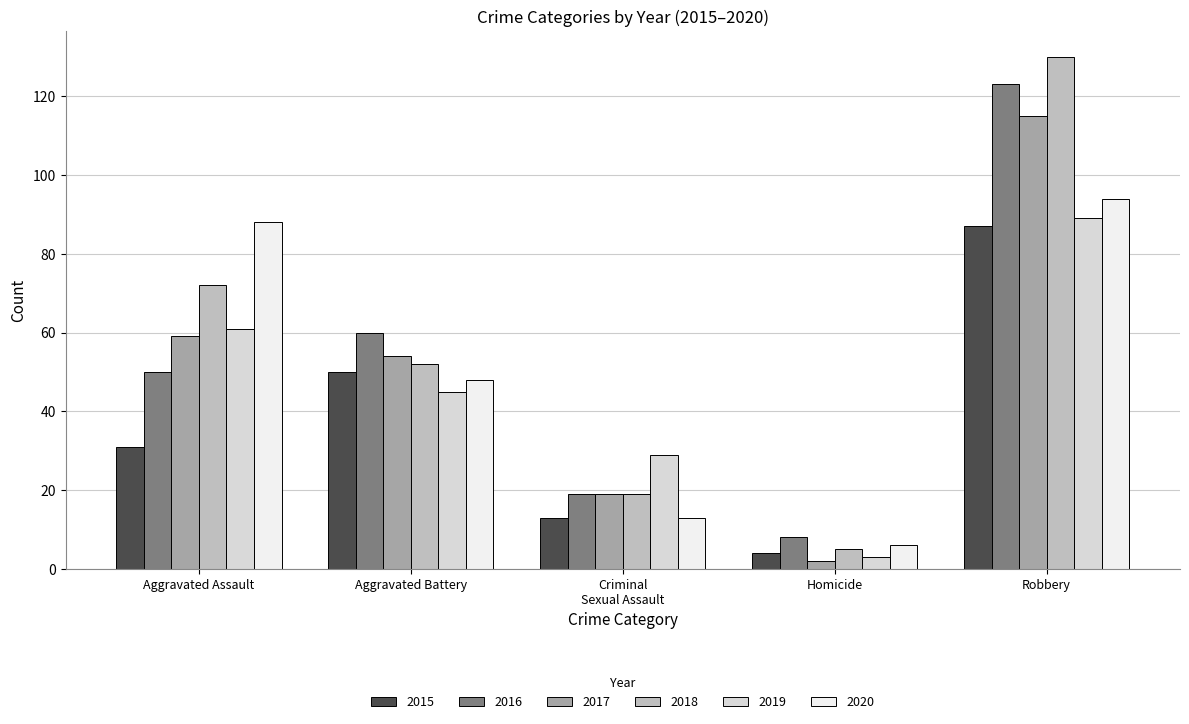

At Aggravated Battery, list the series in order from smallest to largest.

2019, 2020, 2015, 2018, 2017, 2016